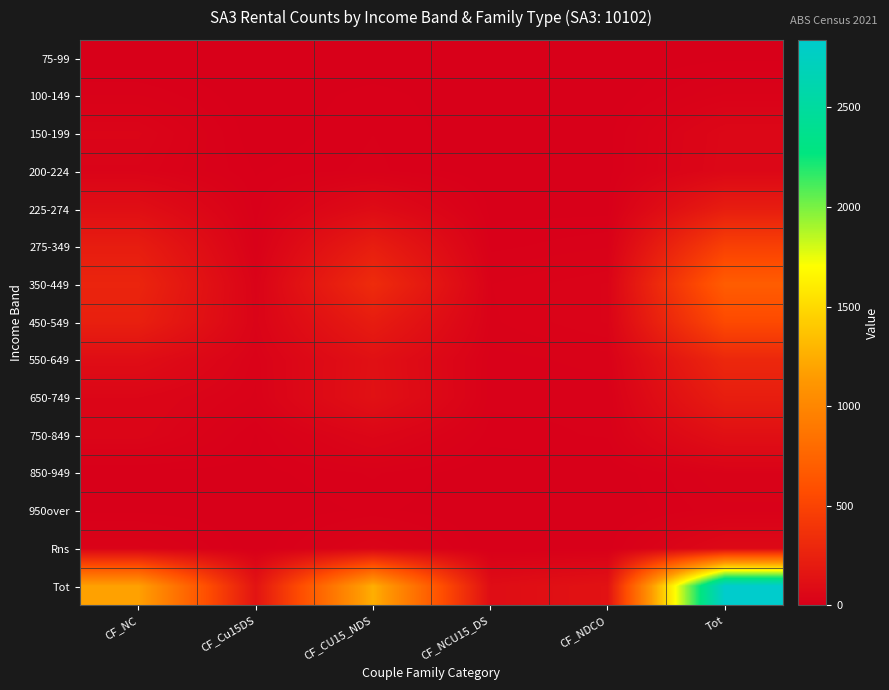

Count the number of data series in this chart.

15